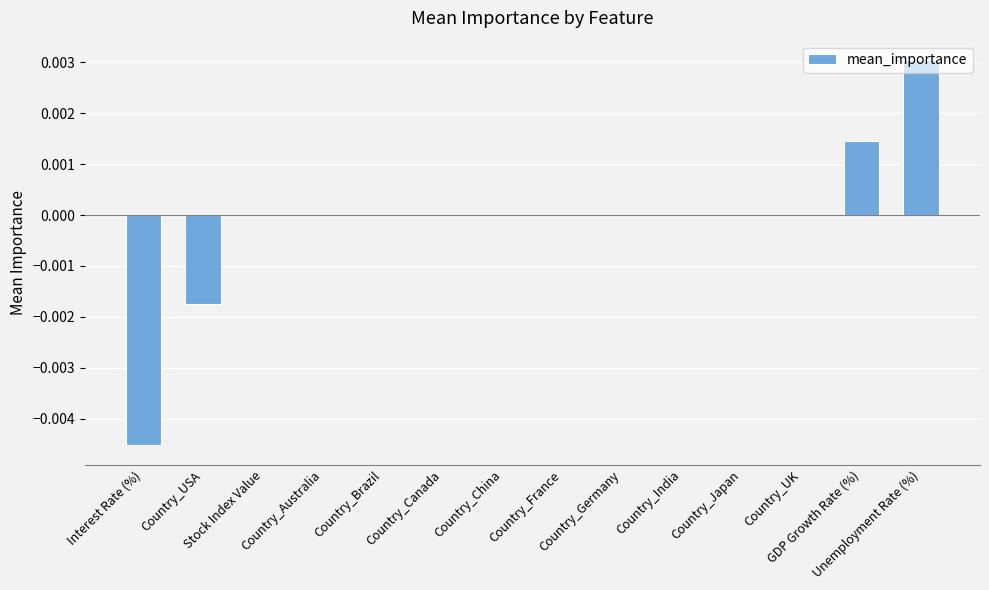

At which label is the value closest to 0?

Stock Index Value